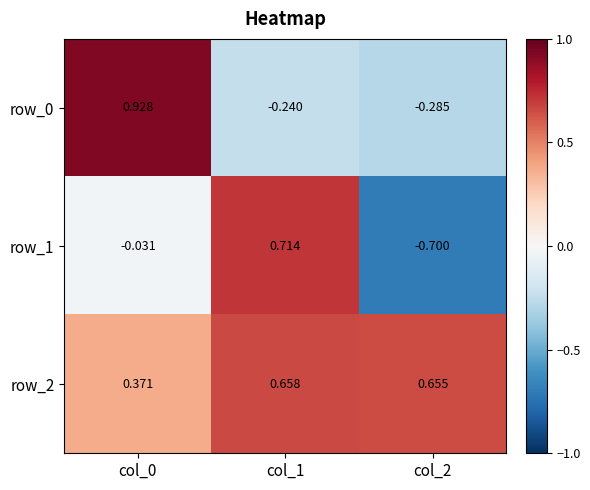

What is the spread (max minus min) of values at col_0?

1.0